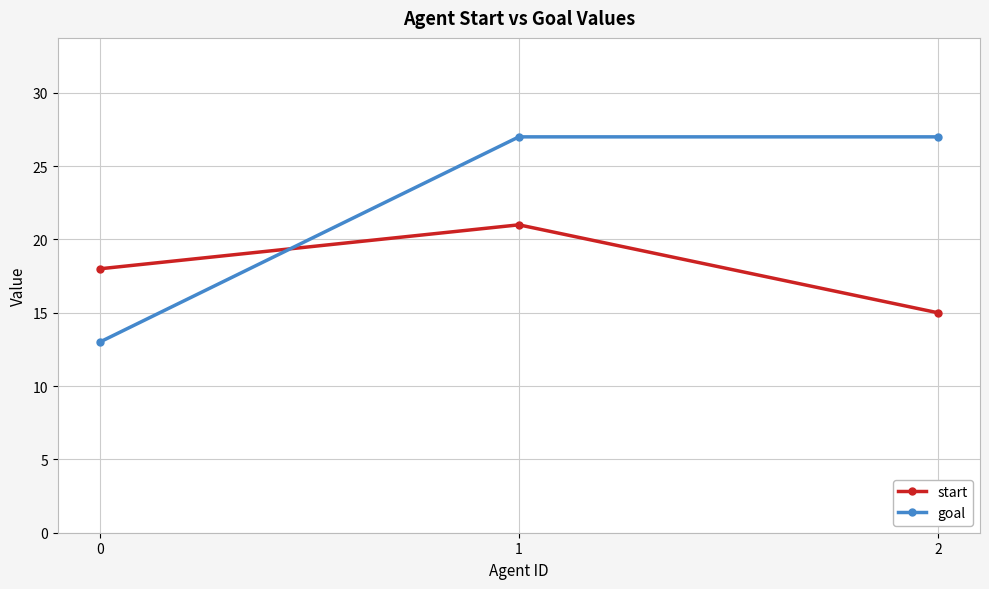

Does the chart have visible grid lines?

Yes